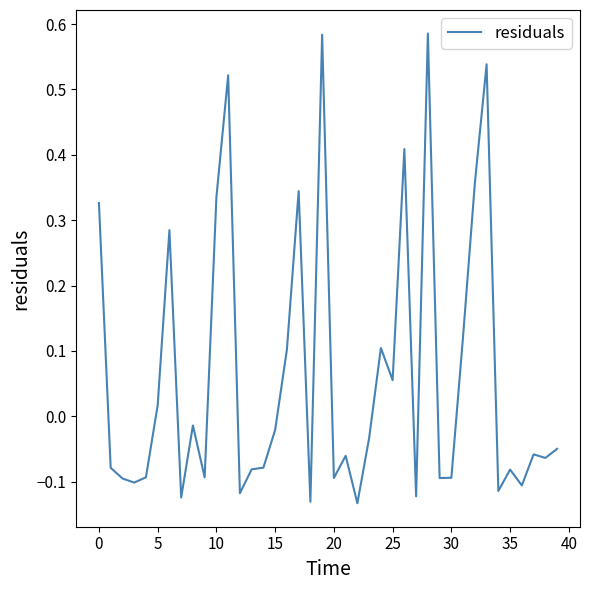

What is the difference between the maximum and minimum values?

0.7